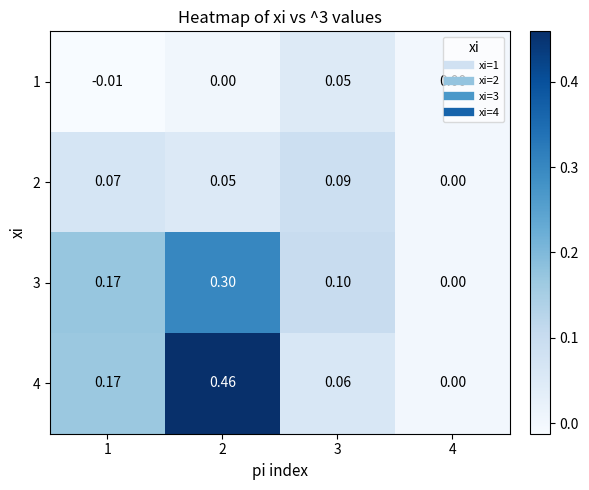

How many categories are shown in the chart?

4